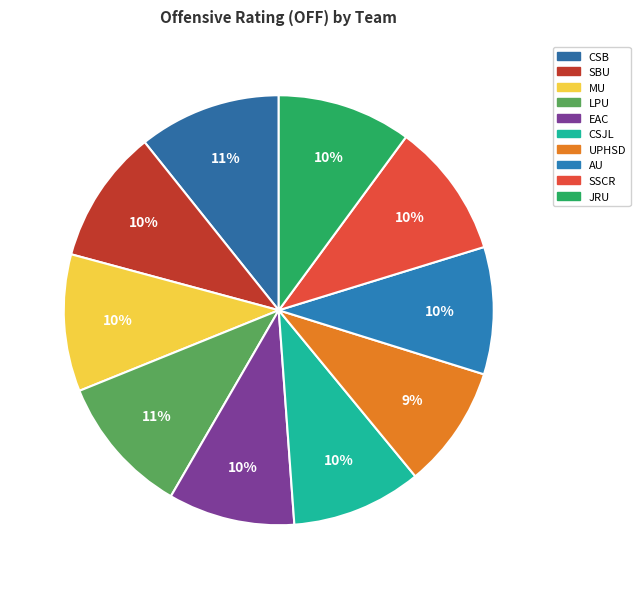

Rank the categories by value from lowest to highest.

UPHSD, EAC, AU, CSJL, JRU, SBU, SSCR, MU, LPU, CSB